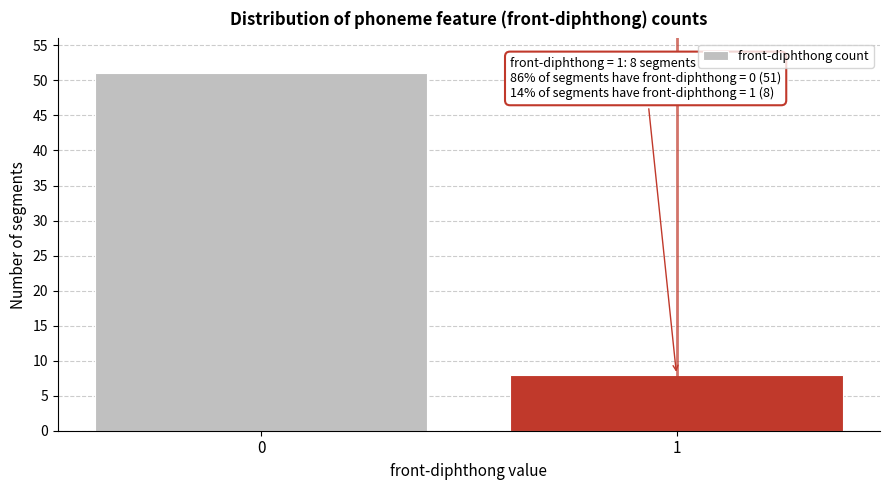

Reading left to right, list all the values displayed in this chart.

51	8